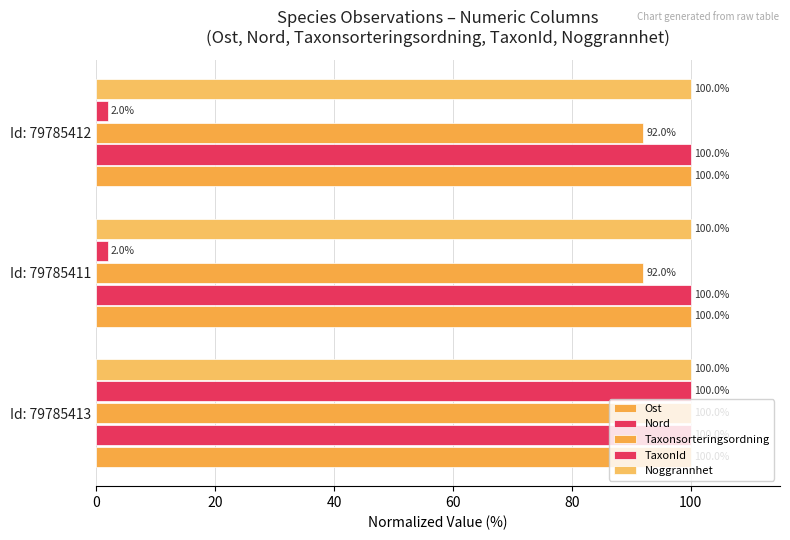

What is the maximum value for Ost?

100.0